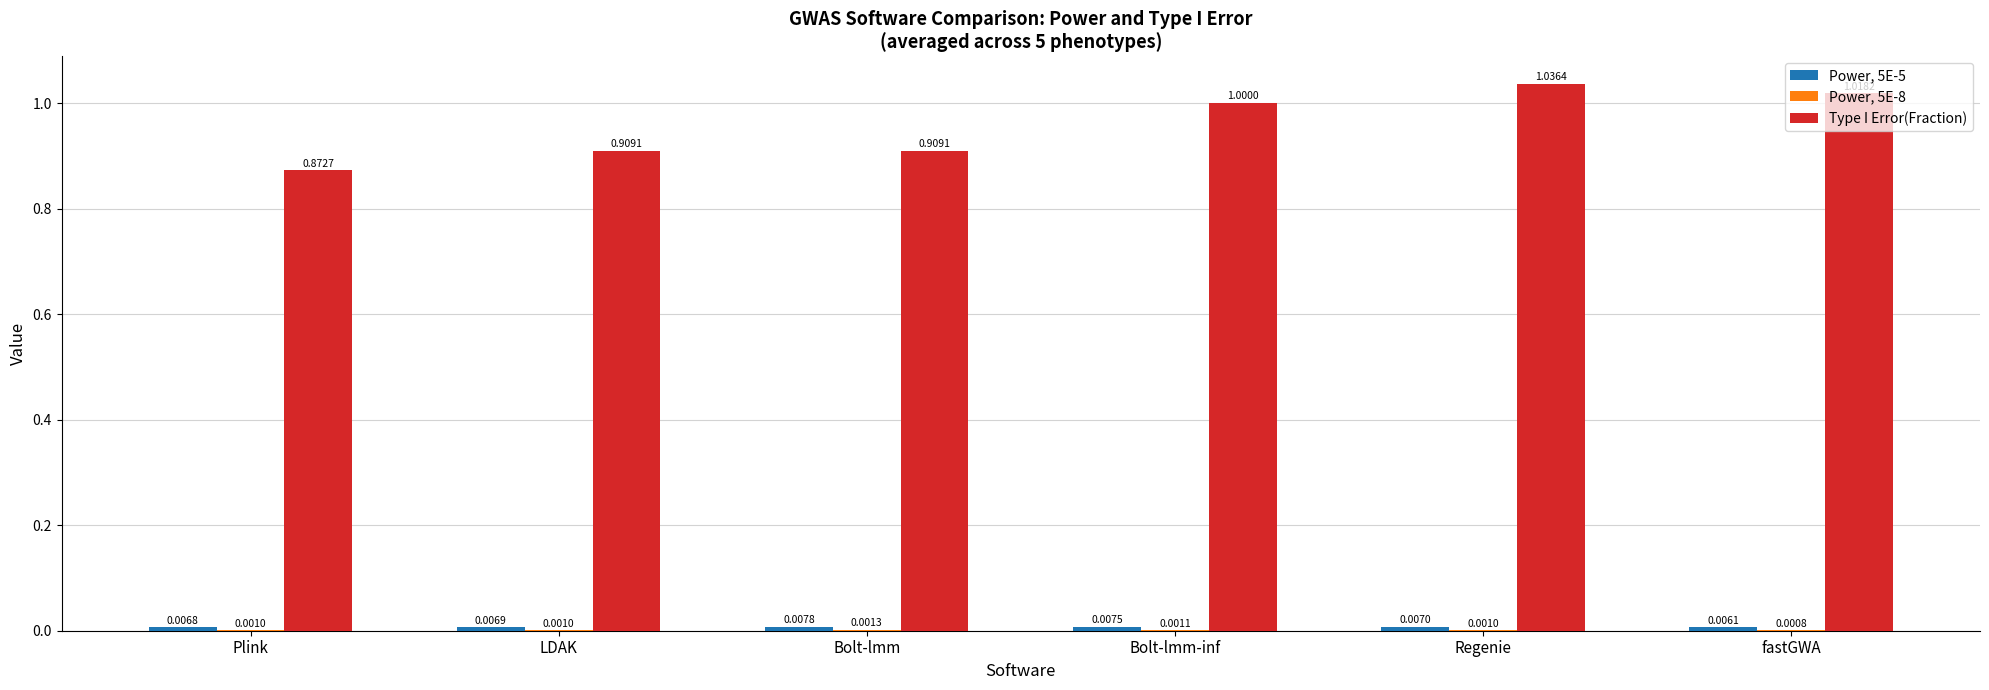

At which category does the chart reach its peak across all series?

Regenie